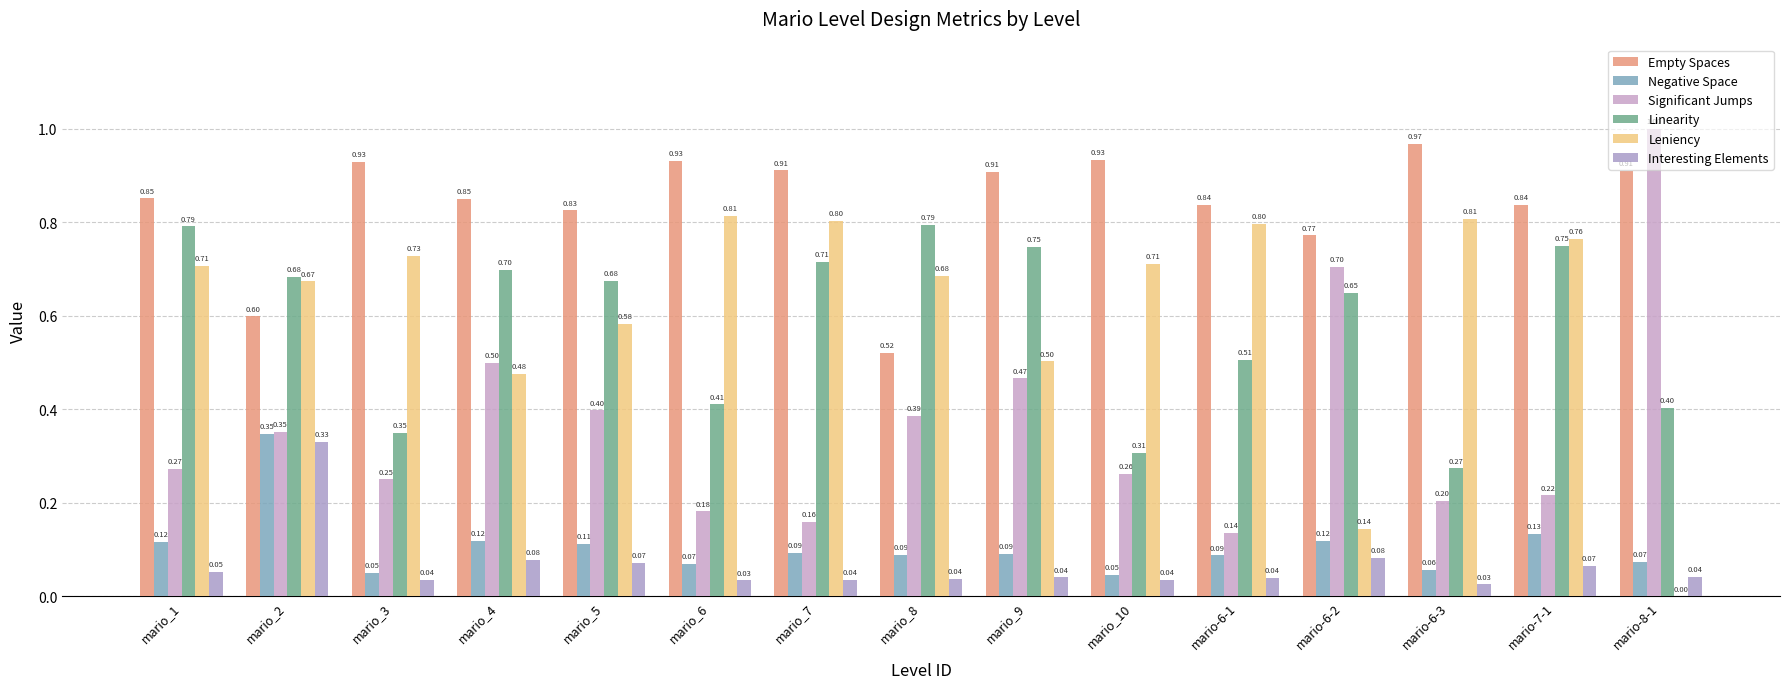

Are the bars grouped side by side (vs. stacked)?

Yes